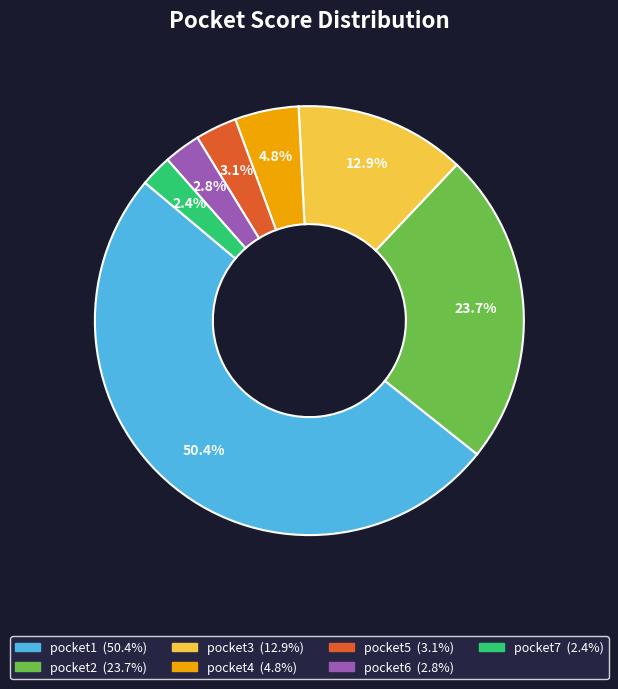

Is it true that pocket6 is 3% of the pie?

True